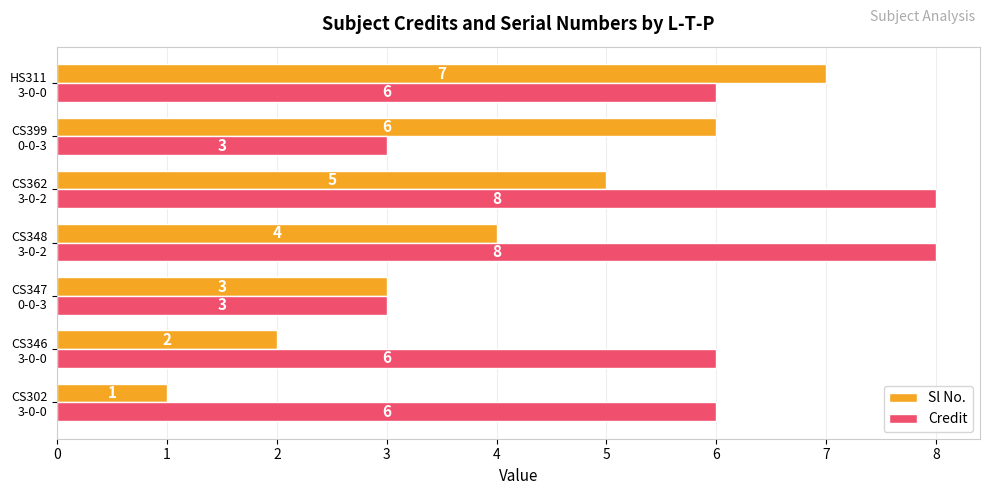

What is the highest value of the Sl No. series?

7